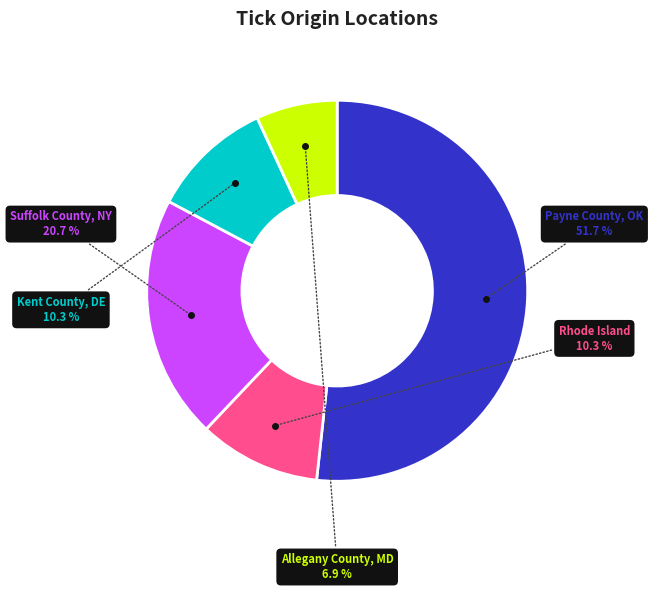

How many slices are in this pie chart?

5